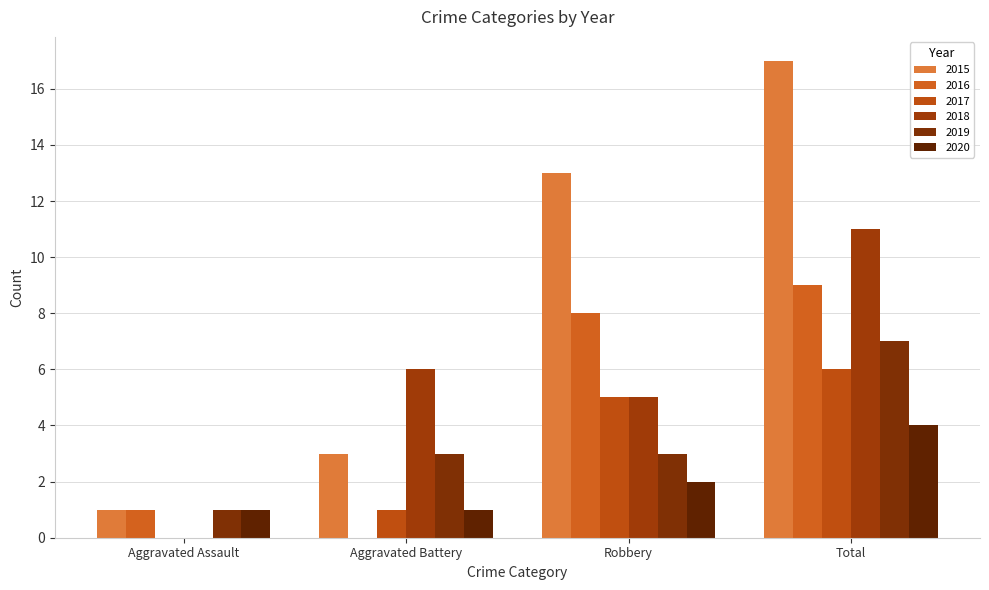

Reading right to left, list all the values displayed in this chart.

2015: Total=17	Robbery=13	Aggravated Battery=3	Aggravated Assault=1
2016: Total=9	Robbery=8	Aggravated Battery=0	Aggravated Assault=1
2017: Total=6	Robbery=5	Aggravated Battery=1	Aggravated Assault=0
2018: Total=11	Robbery=5	Aggravated Battery=6	Aggravated Assault=0
2019: Total=7	Robbery=3	Aggravated Battery=3	Aggravated Assault=1
2020: Total=4	Robbery=2	Aggravated Battery=1	Aggravated Assault=1